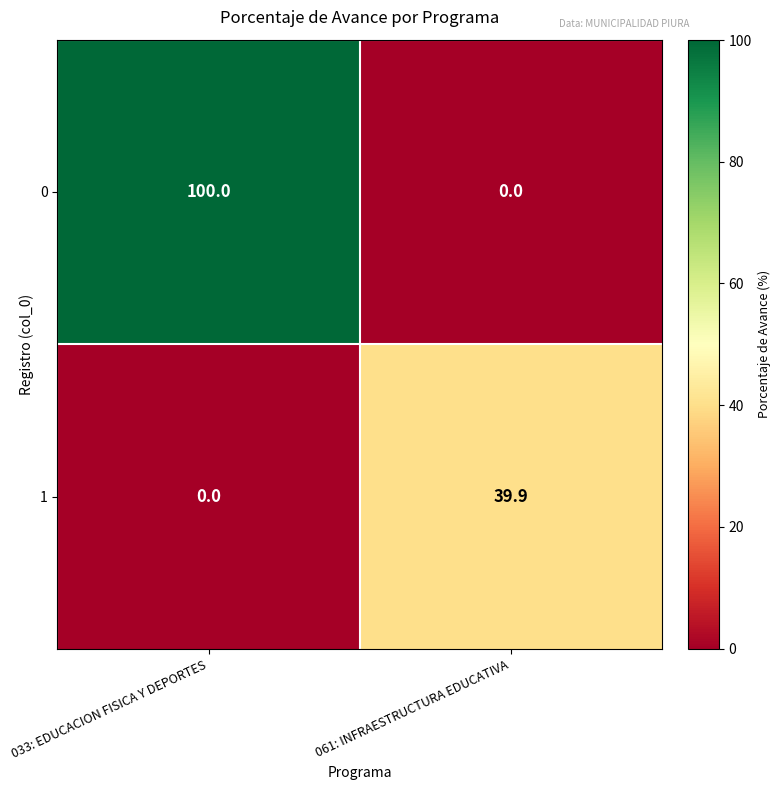

How many values in 1 are above zero?

1